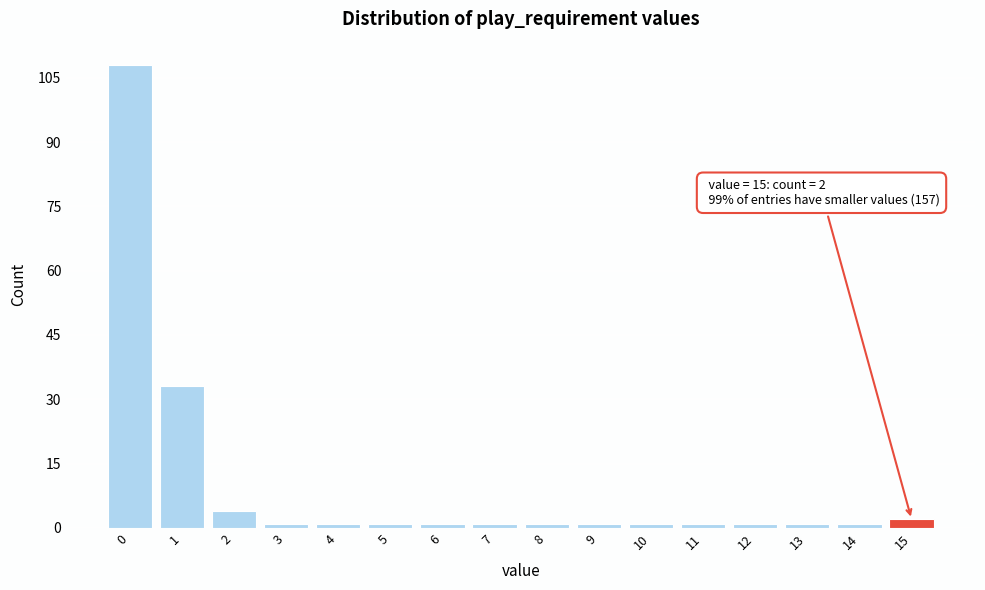

Reading right to left, what are all the values shown in this chart?

15=2	14=1	13=1	12=1	11=1	10=1	9=1	8=1	7=1	6=1	5=1	4=1	3=1	2=4	1=33	0=108